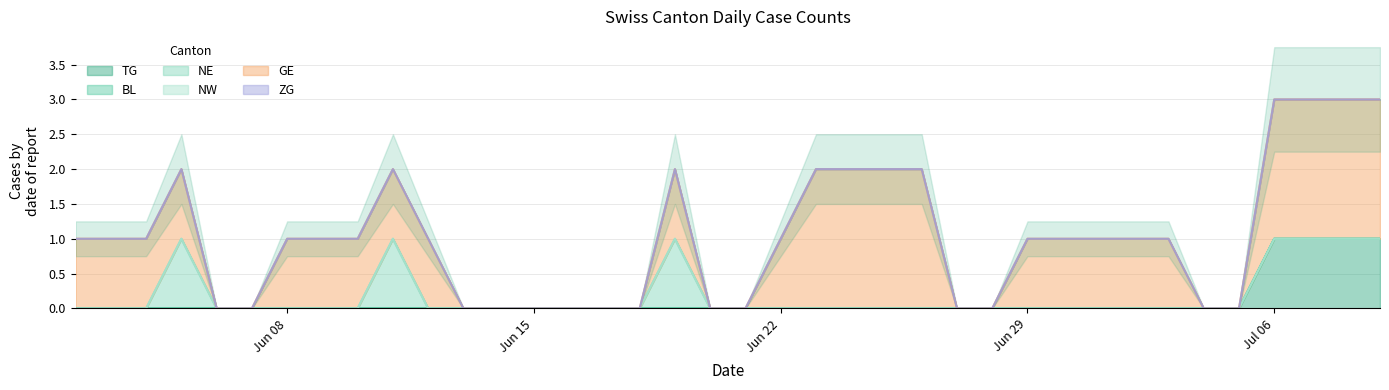

How many positive values does the TG series have?

4